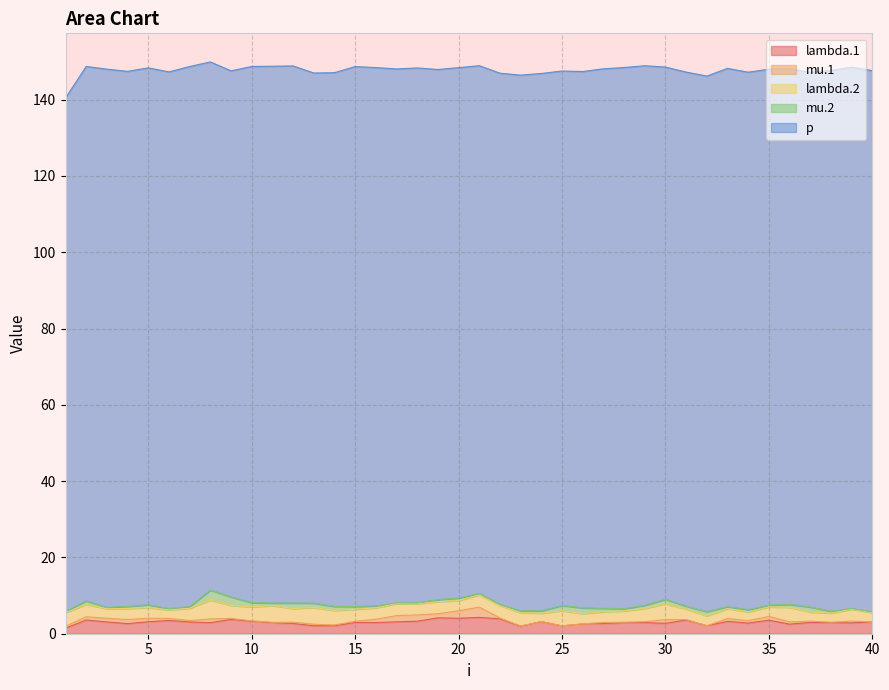

Between 24 and 27, which is larger?

24